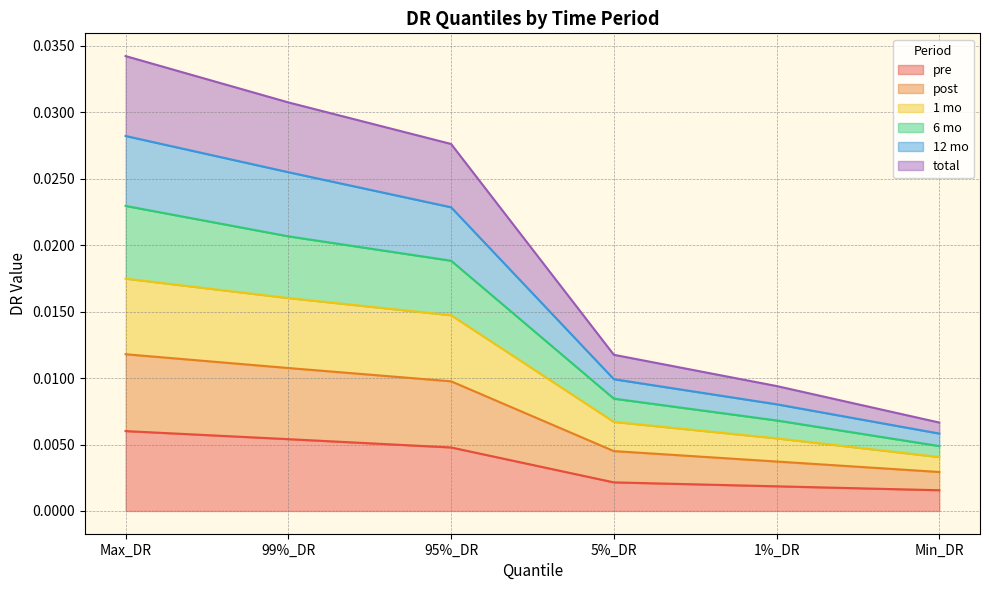

How many categories are shown in the chart?

6